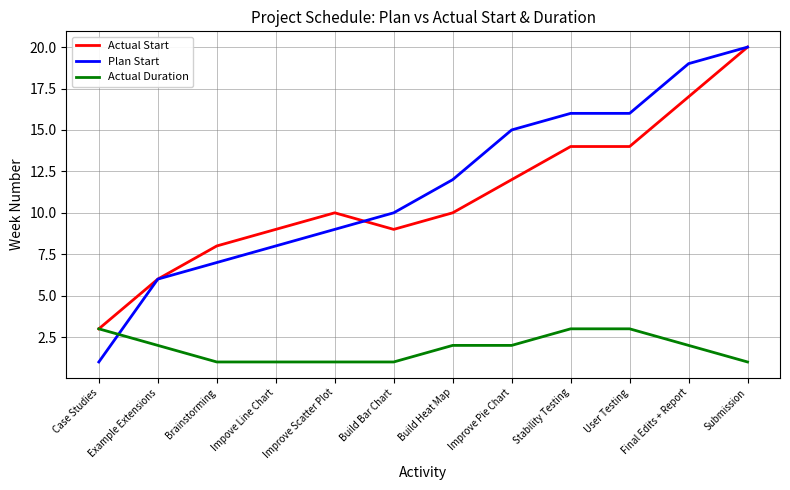

At Build Heat Map, list the series in order from largest to smallest.

Plan Start, Actual Start, Actual Duration